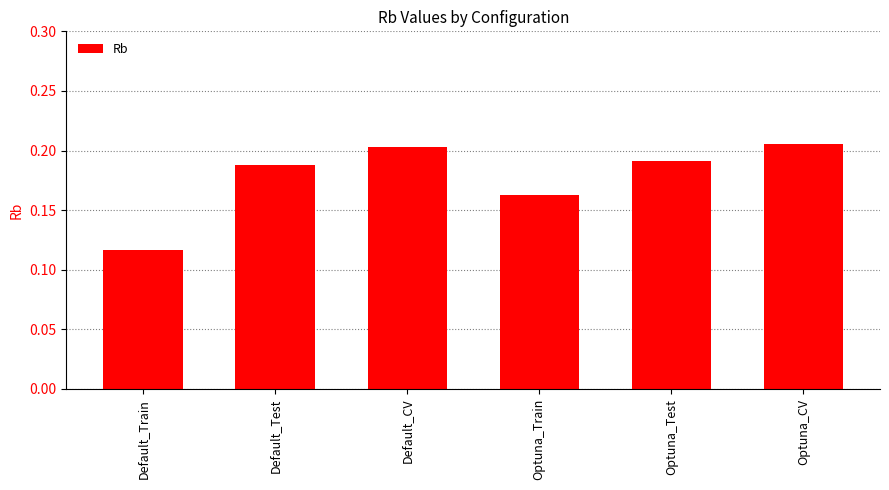

What is the label of the 5th bar from the left?

Optuna_Test